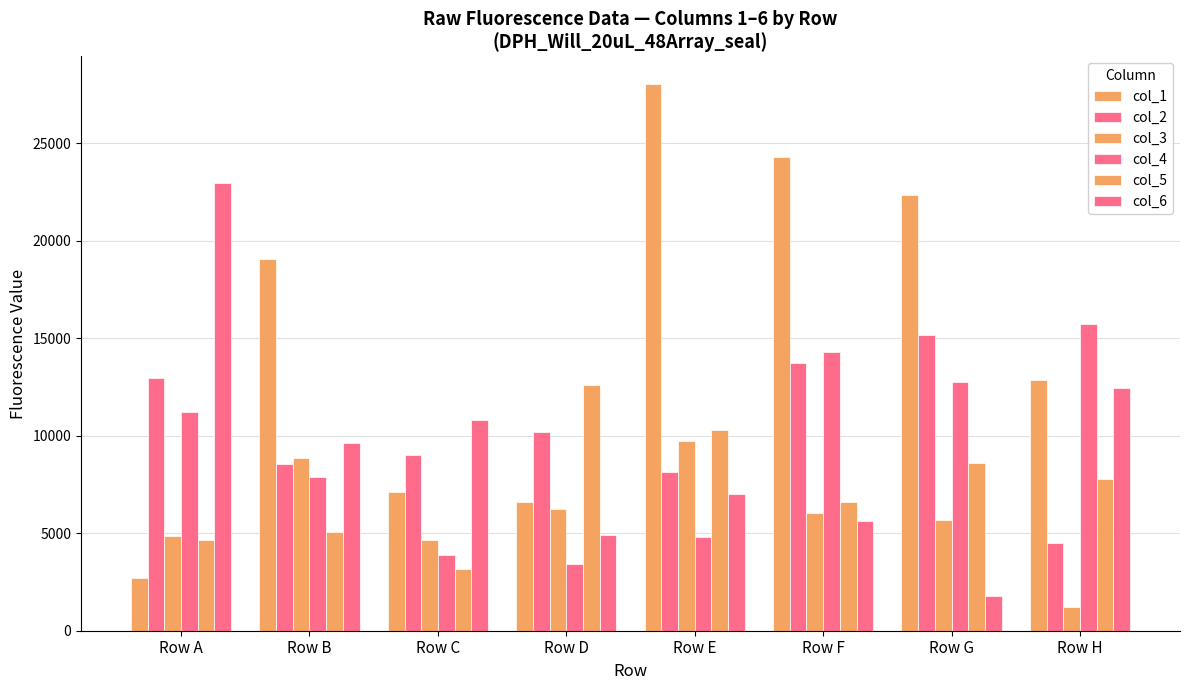

List the series in order of their peak value, lowest first.

col_3, col_5, col_2, col_4, col_6, col_1